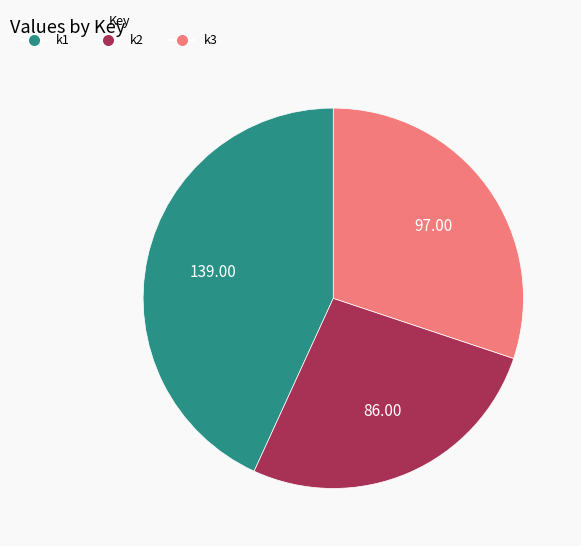

Which category has the biggest portion of the pie?

k1